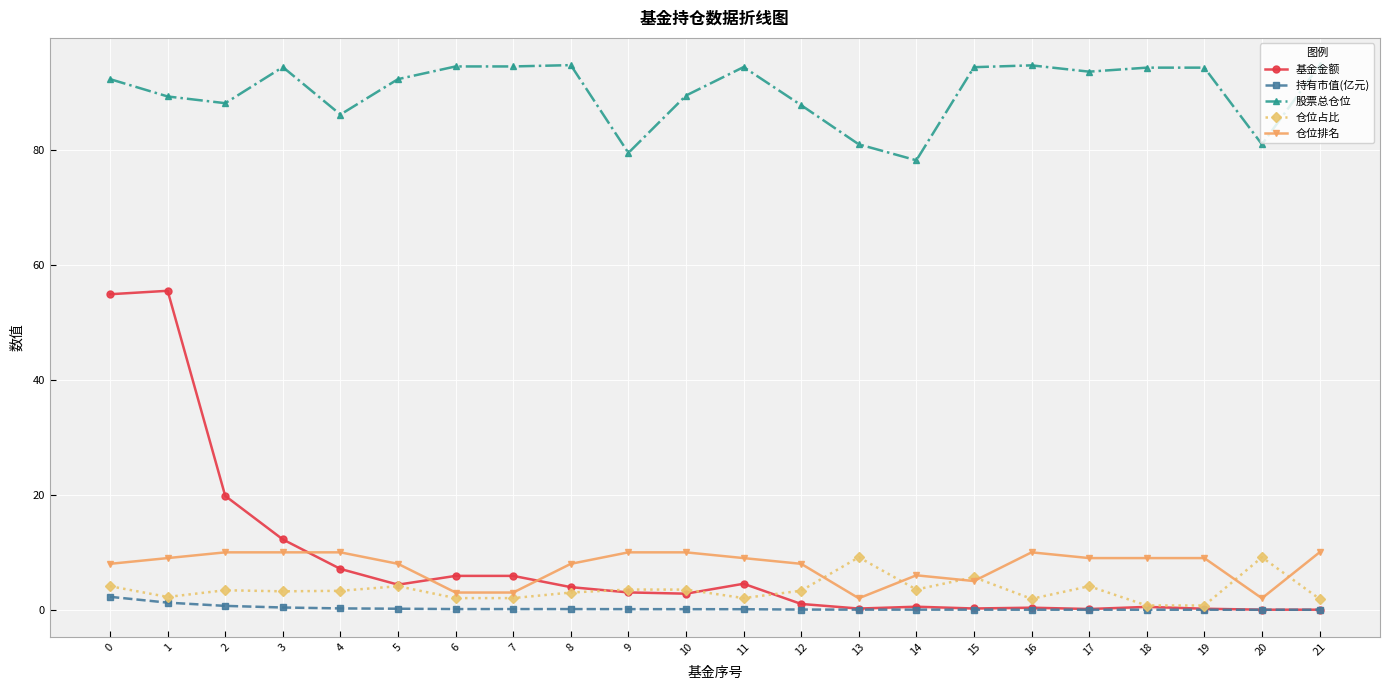

True or false: 股票总仓位 has more than 2 points higher than both neighbors.

True